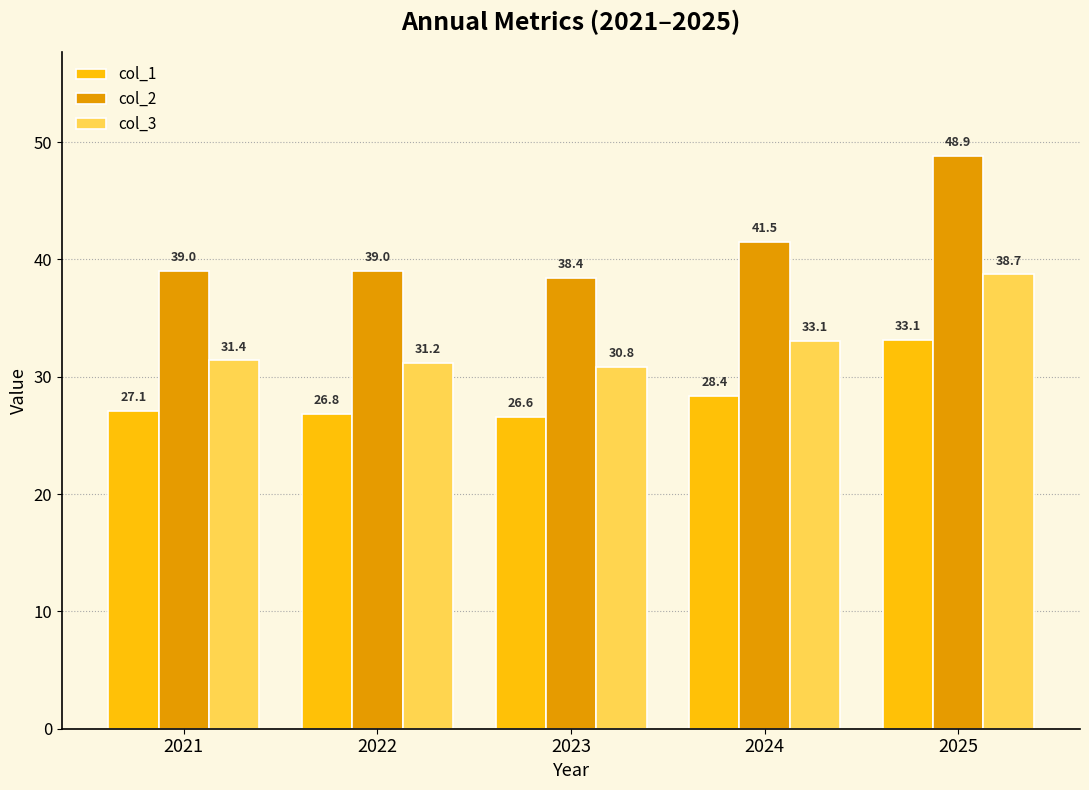

Which series changed the most between 2022 and 2025?

col_2